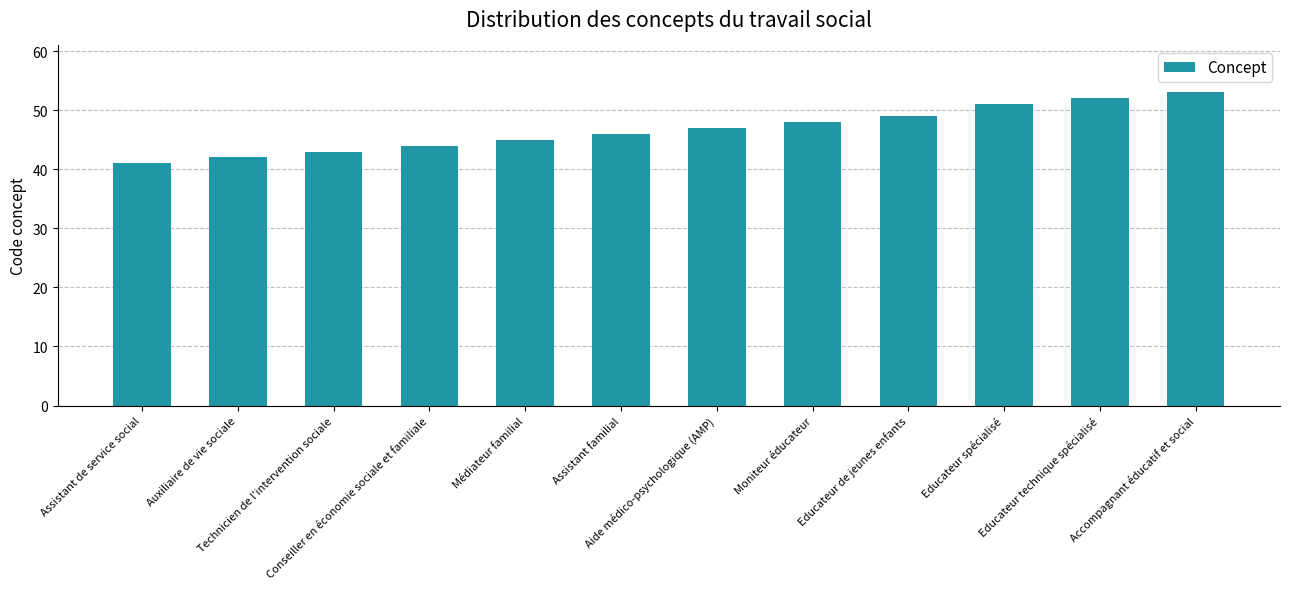

What is the change in value from Assistant familial to Educateur technique spécialisé?

+6